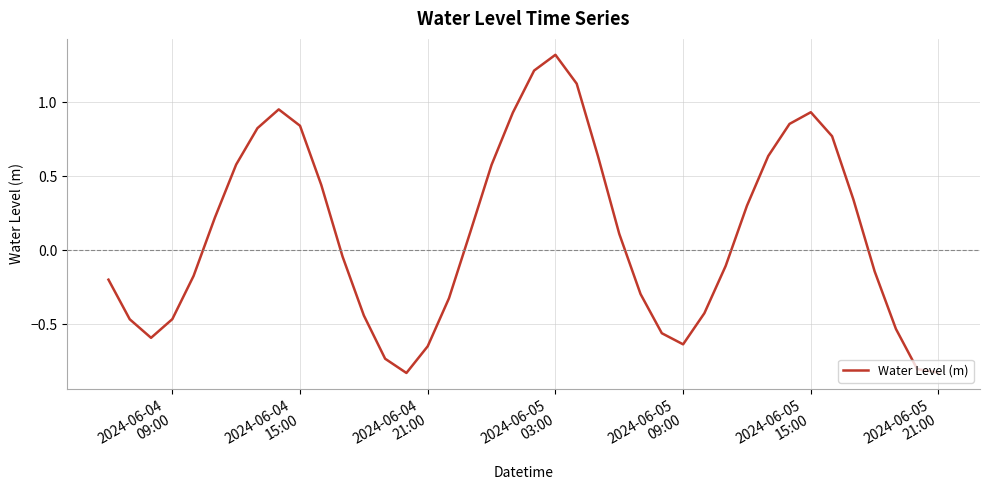

How many values are below 0?

20